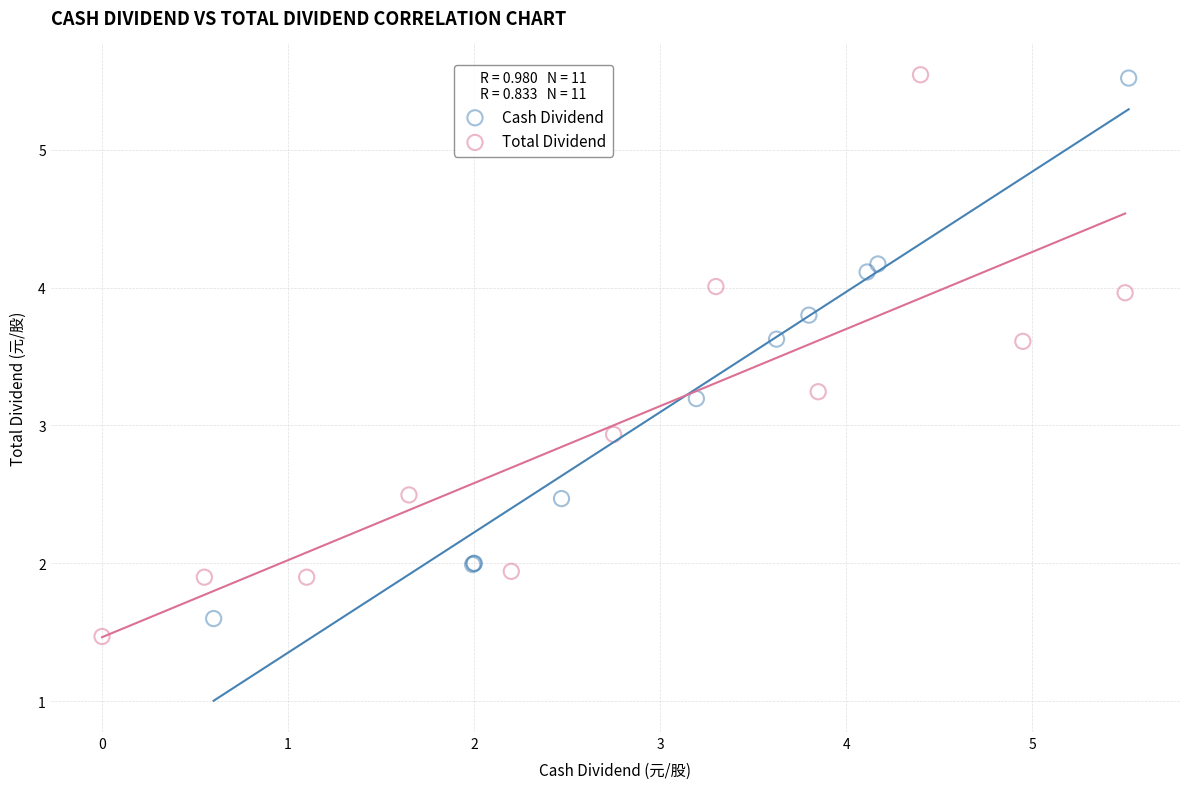

Which series has the widest spread of Y values?

Total Dividend